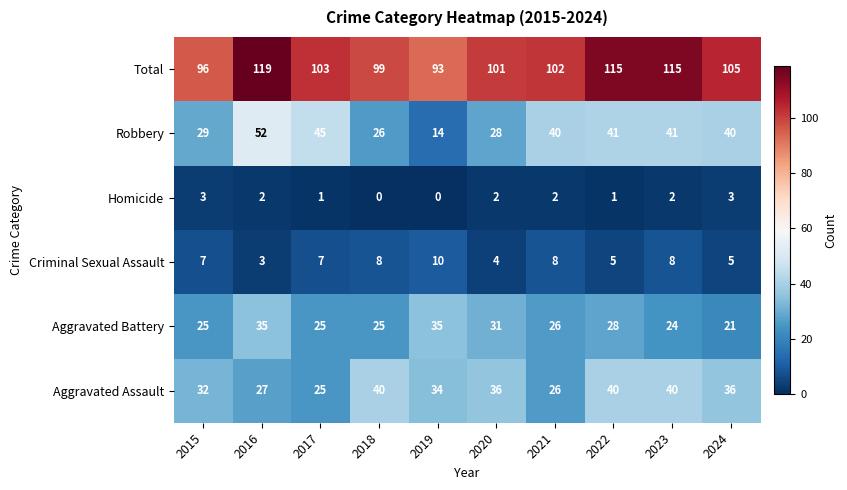

Is it true that Criminal Sexual Assault equals 4 at 2020?

True